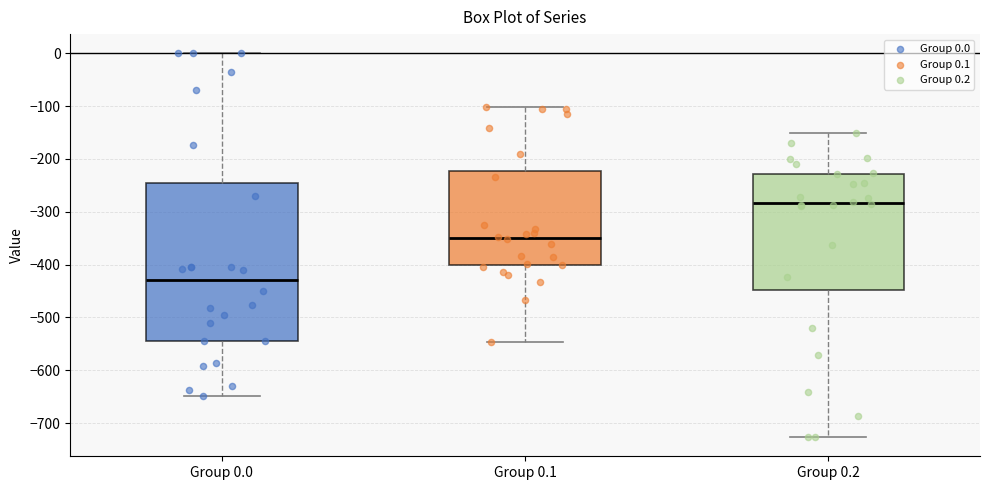

Reading left to right, read every box against the y-axis: the position of its median line, the range the box covers, and the ends of its whiskers. The values are not printed on the chart, so give them approximately, as read against the axis.

Group 0.0: median -430, box -540 to -250, whiskers -650 to 0
Group 0.1: median -350, box -400 to -220, whiskers -550 to -100
Group 0.2: median -280, box -450 to -230, whiskers -730 to -150